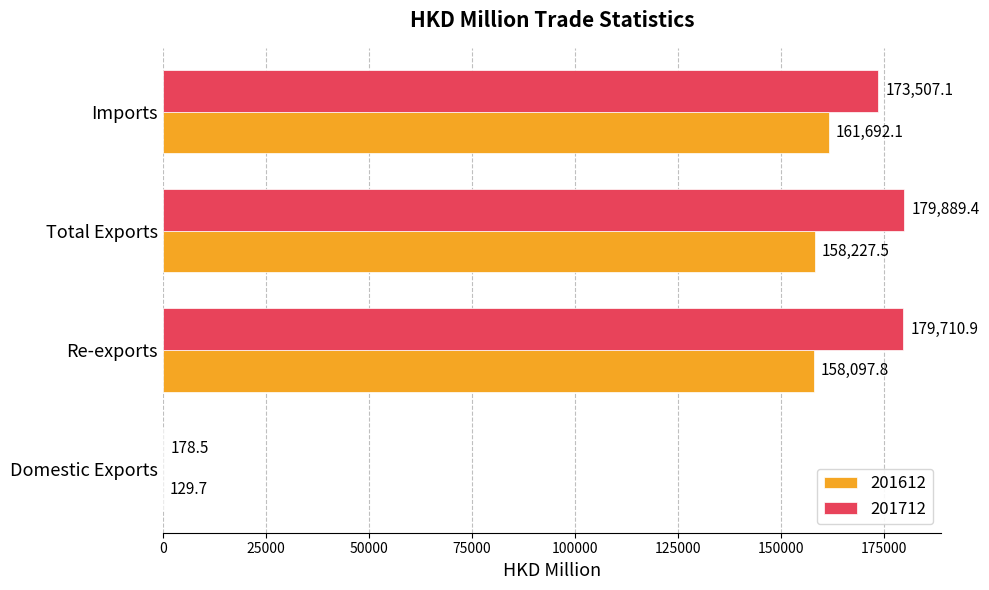

How many data points does each series have?

4